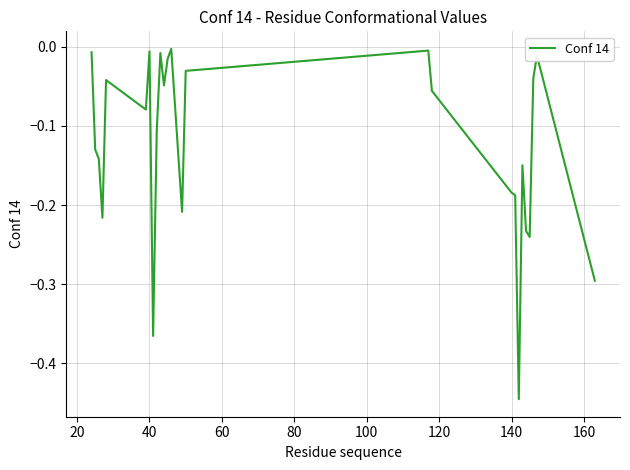

Does the chart have visible grid lines?

Yes